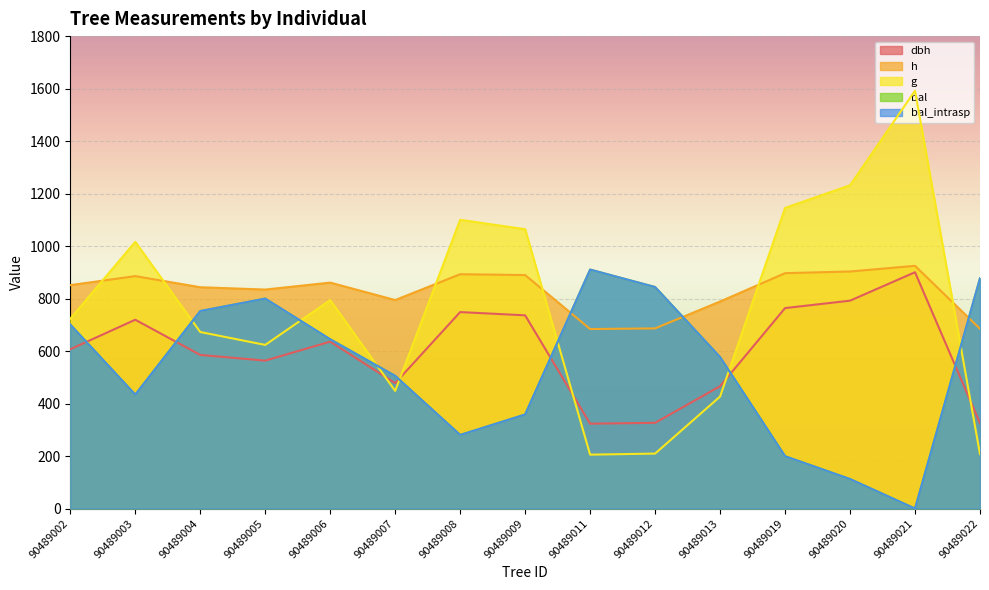

In h, how many points are lower than both neighbors (excluding endpoints)?

3